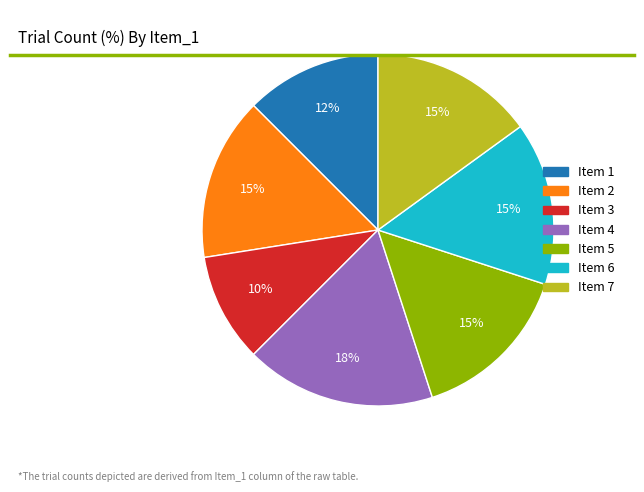

To the nearest percent, what is the average slice percentage?

14%